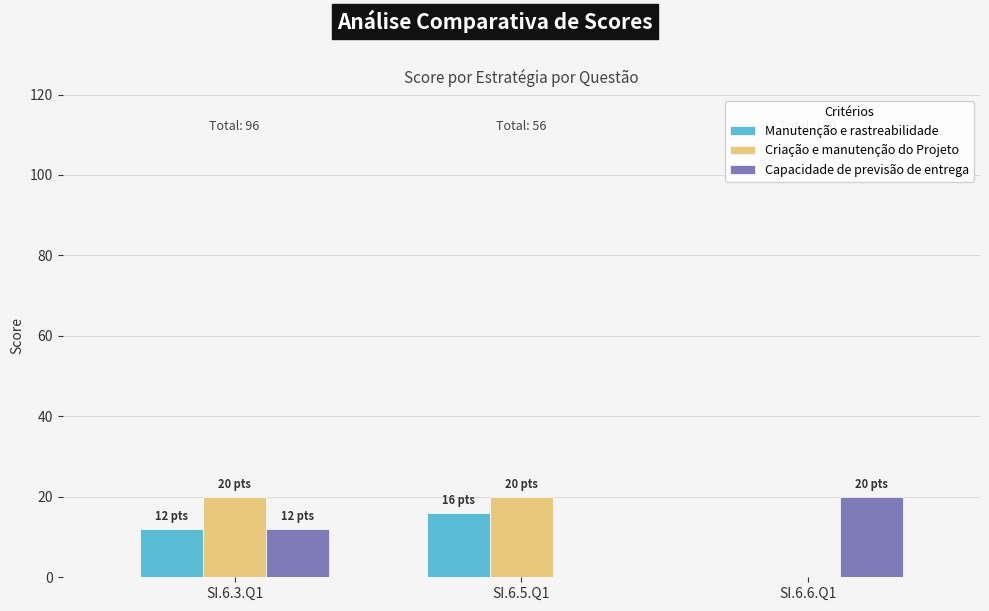

Count the number of data series in this chart.

3